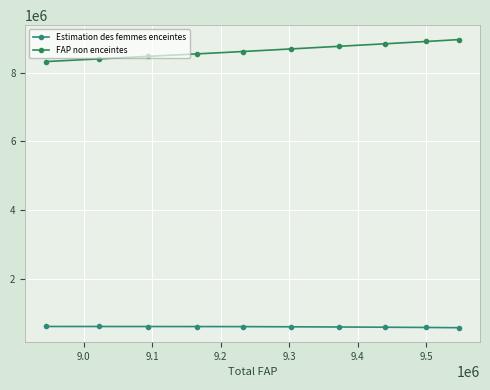

How many lines are shown in the chart?

2